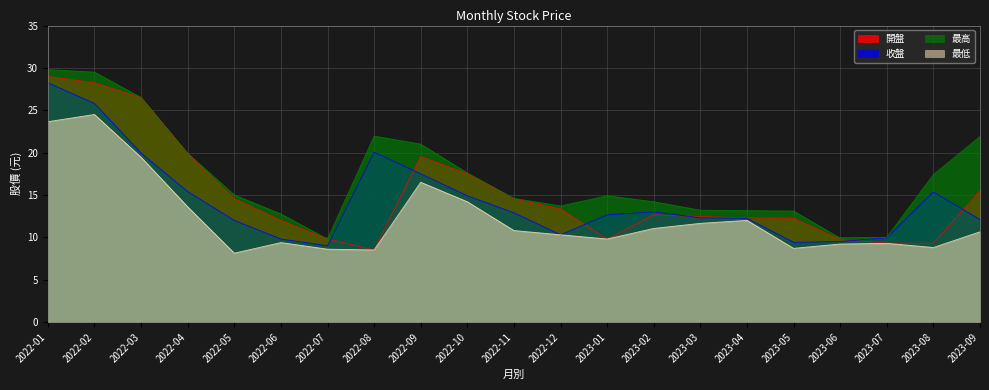

How many data points in 最低 are less than 10?

9